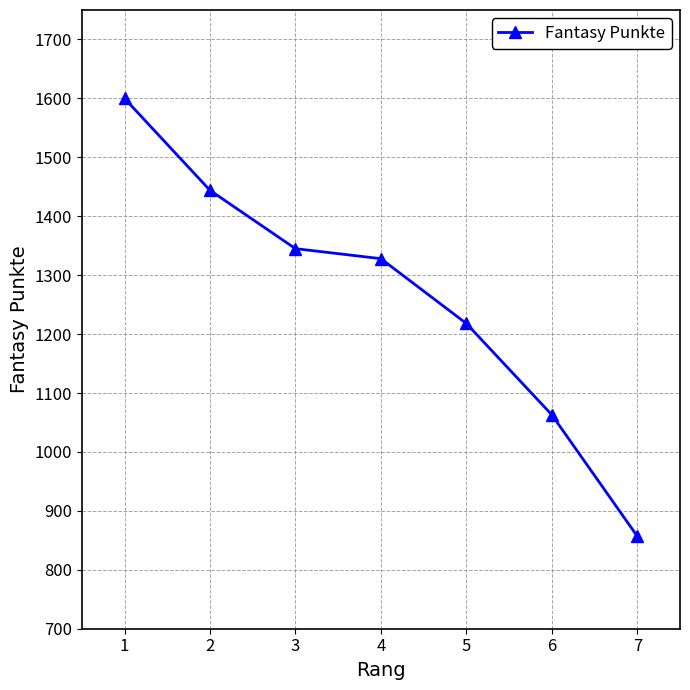

What is the difference between the maximum and minimum values?

743